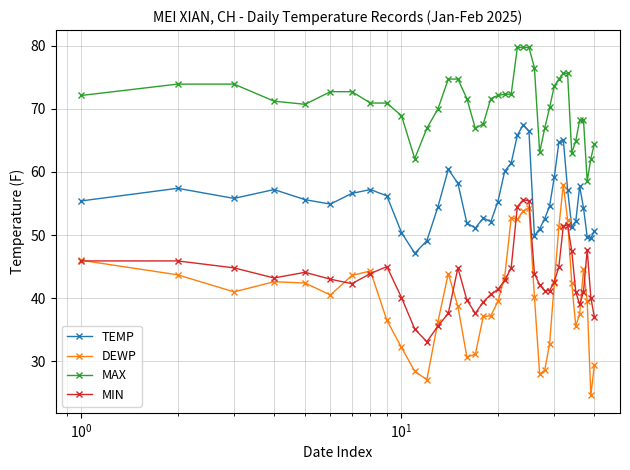

What is the value of the MIN point at the 17th from the left?

37.6